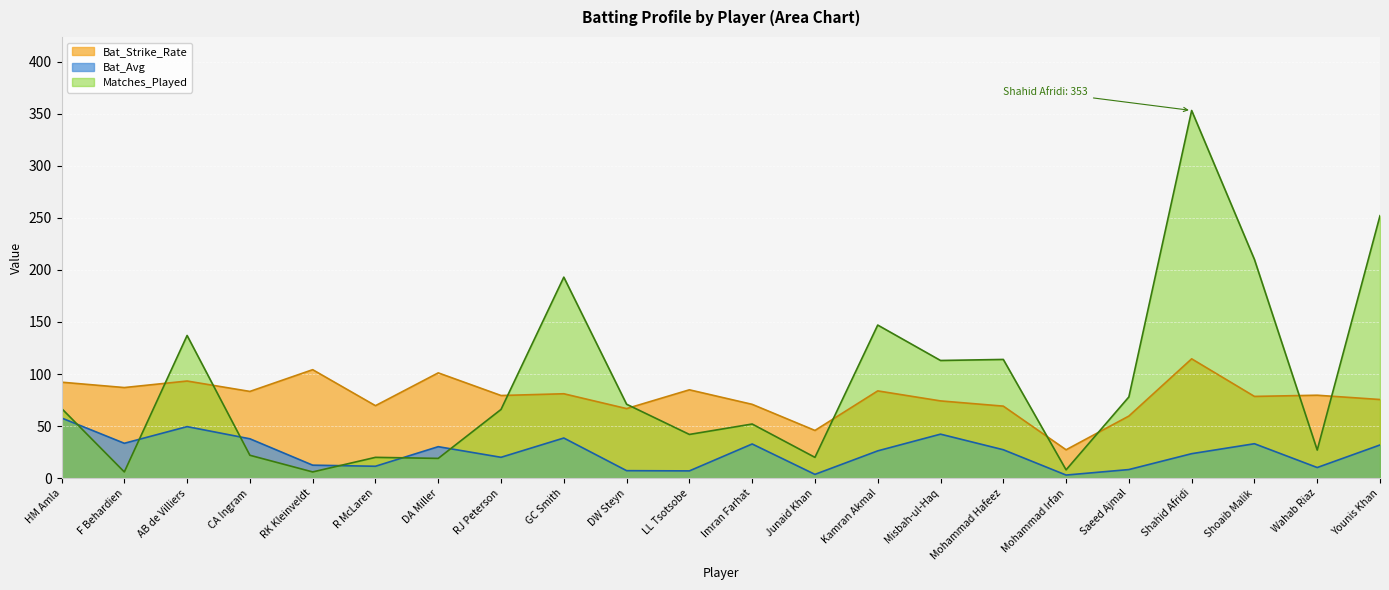

What is the total value across all series at Mohammad Irfan?

38.3